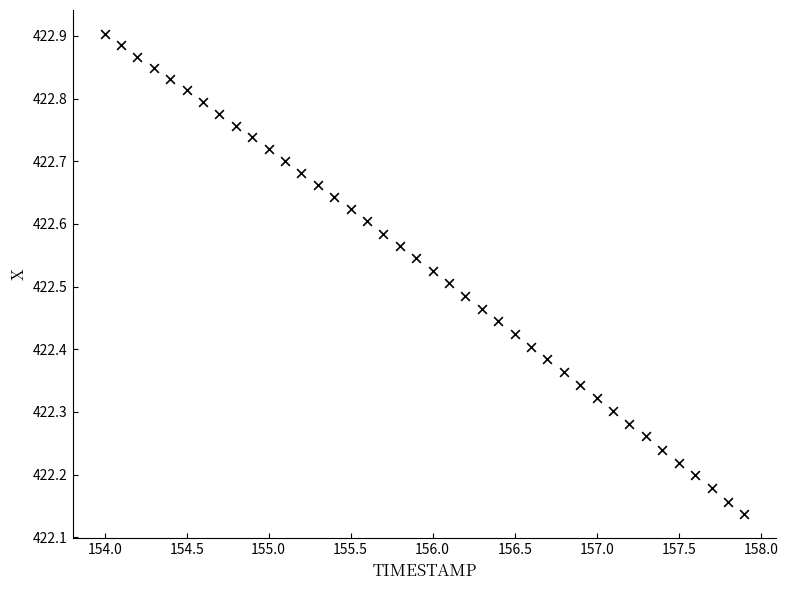

What is the range of Y values (max minus min)?

0.8